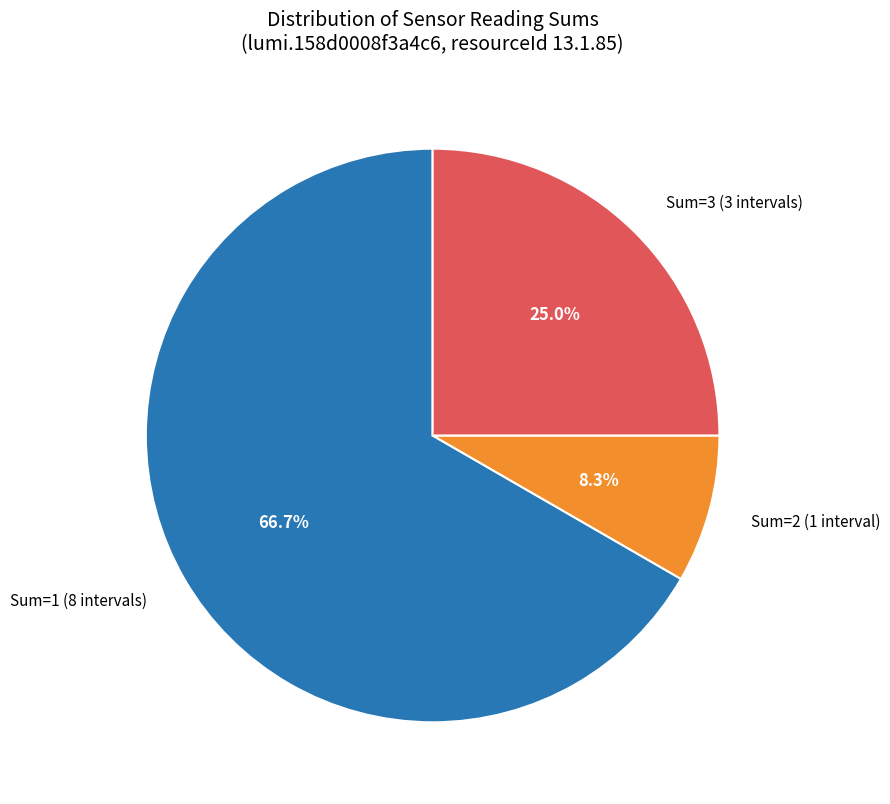

How many slices are in this pie chart?

3